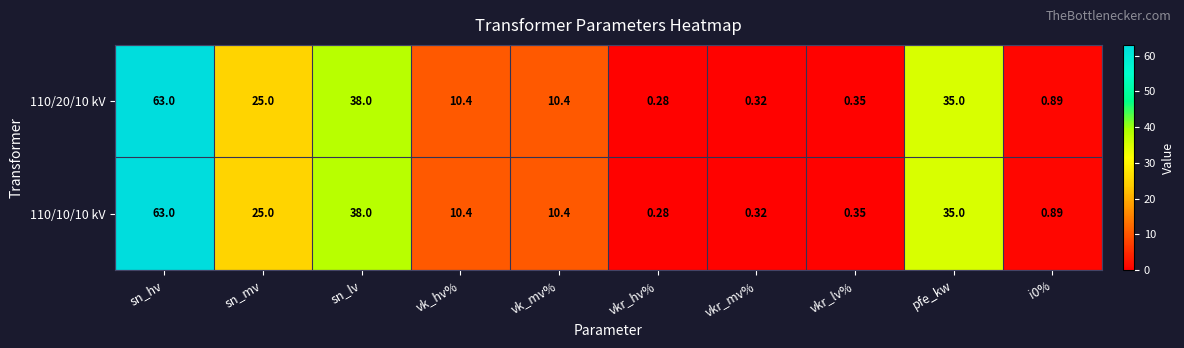

At which category is the sum across all series the highest?

sn_hv